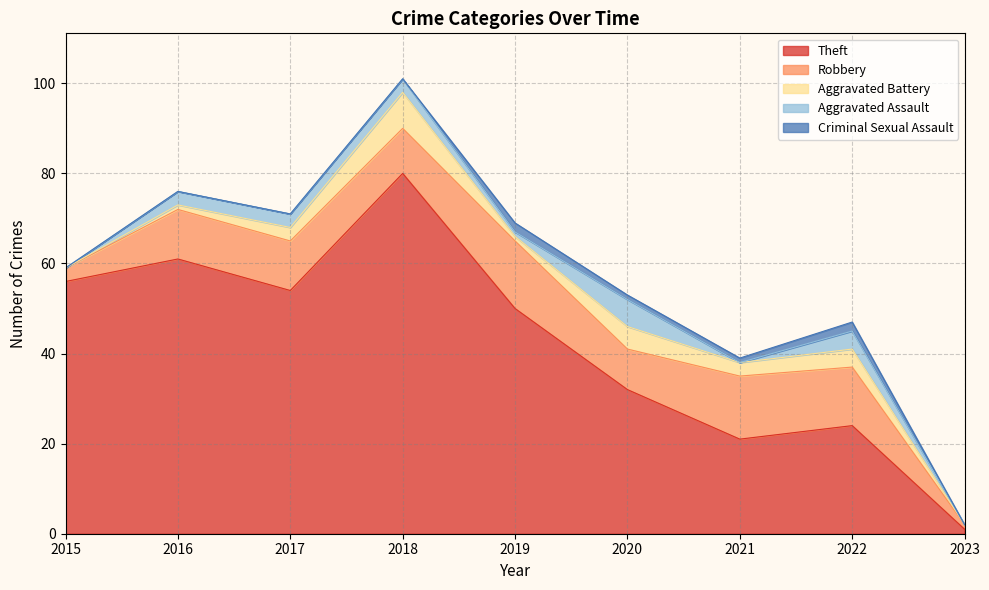

What is the difference between the highest and lowest values at 2017?

54